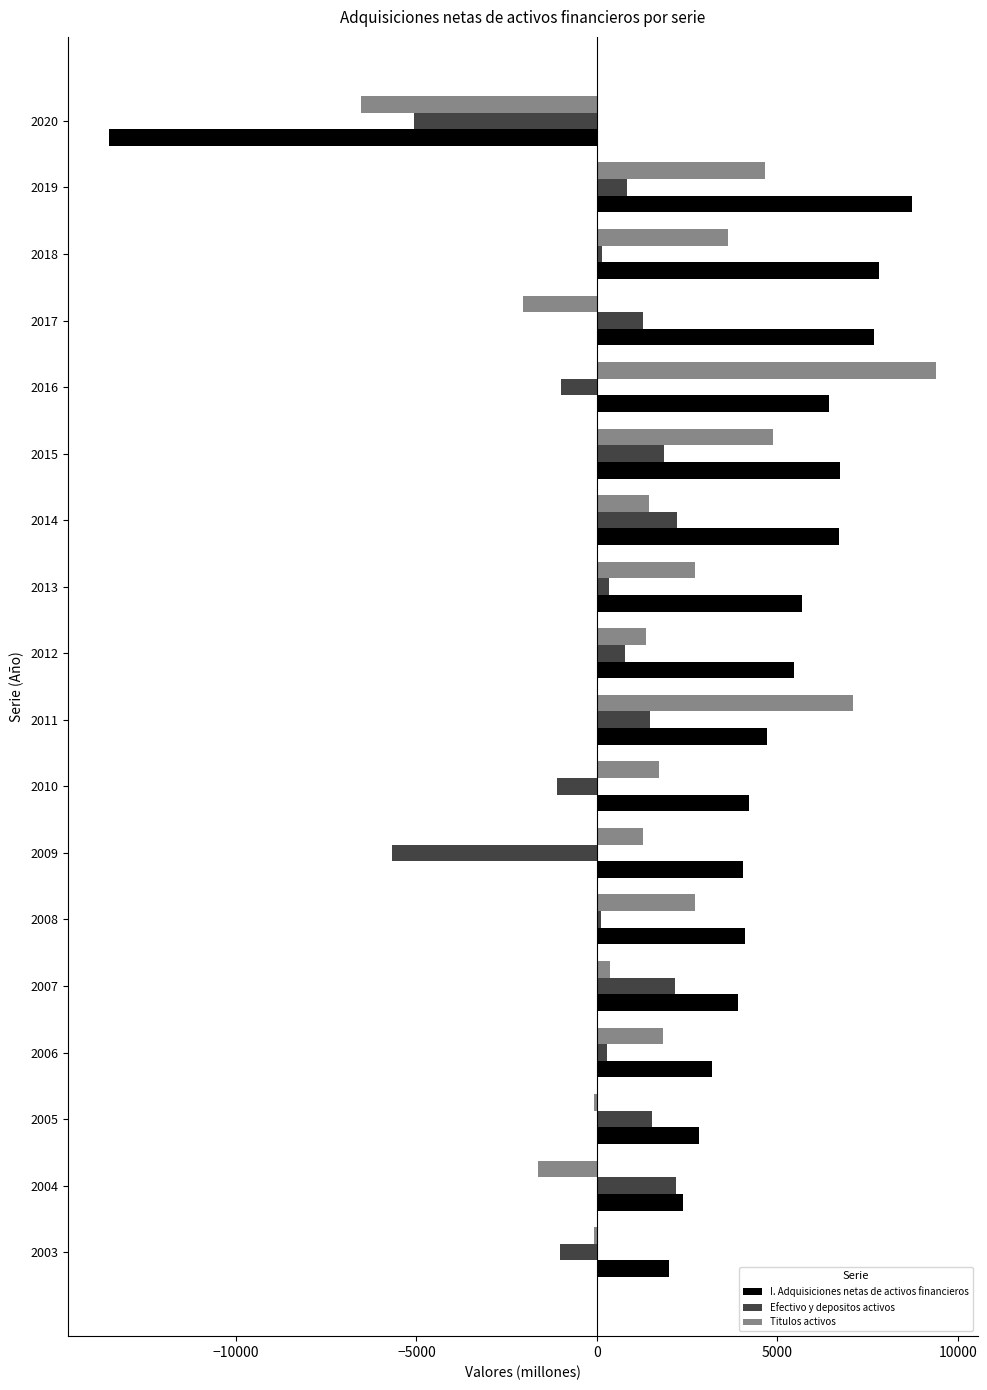

Which series changed the most between 2010 and 2014?

Efectivo y depositos activos